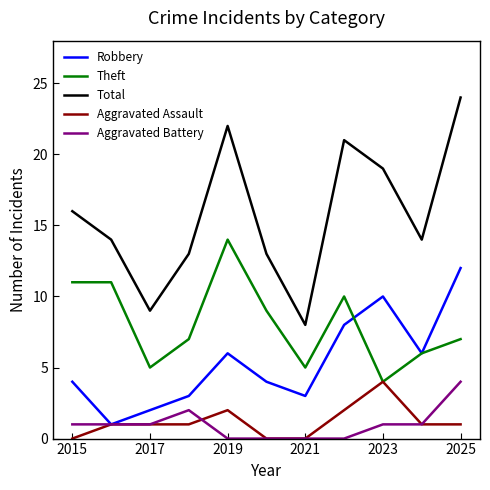

Which series has the widest spread of values?

Total